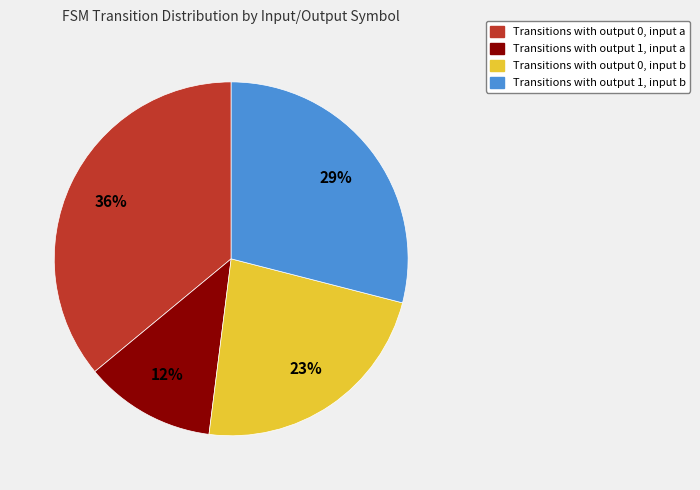

To the nearest percent, what is the difference between the largest and smallest slice percentages?

24%